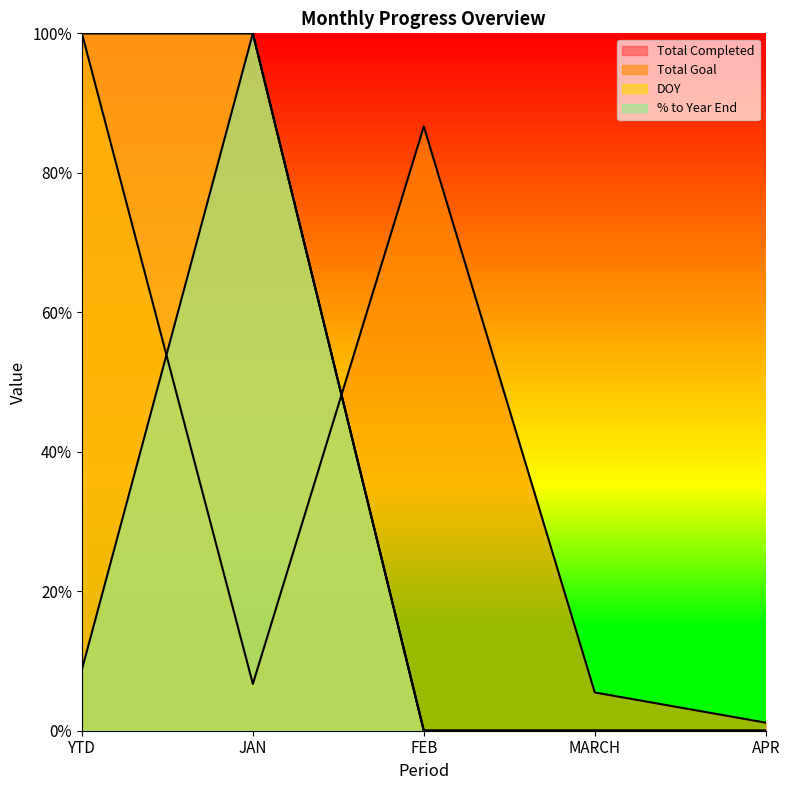

At MARCH, list the series in order from smallest to largest.

Total Completed, DOY, % to Year End, Total Goal